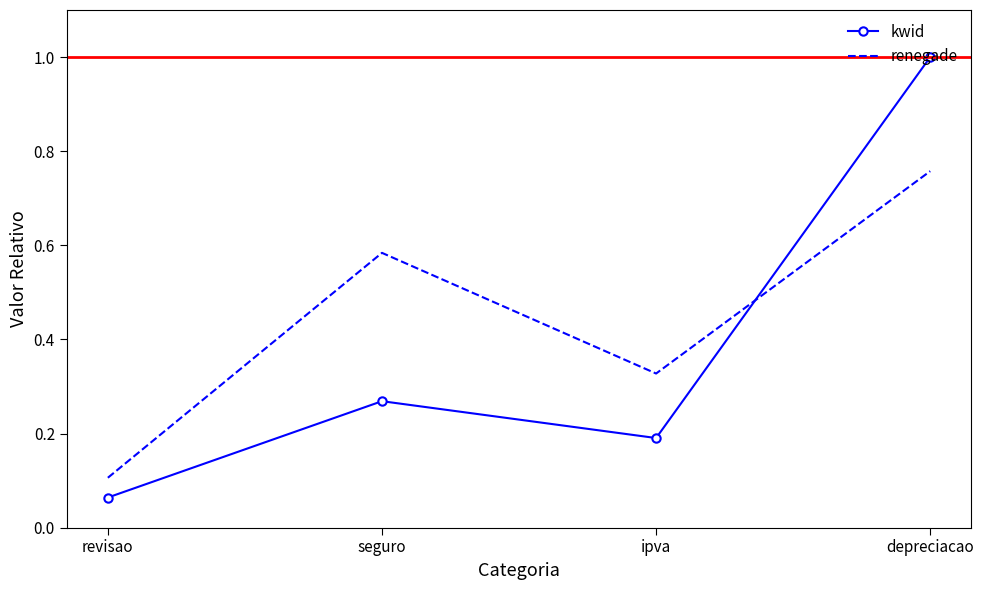

What are all the series names shown in the legend?

kwid, renegade